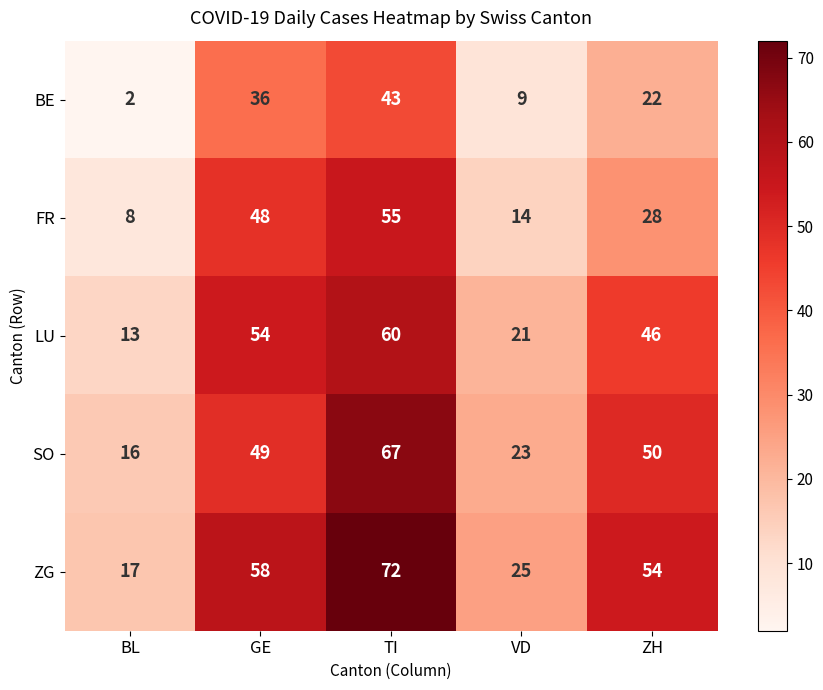

Which label corresponds to the largest value in the chart?

TI